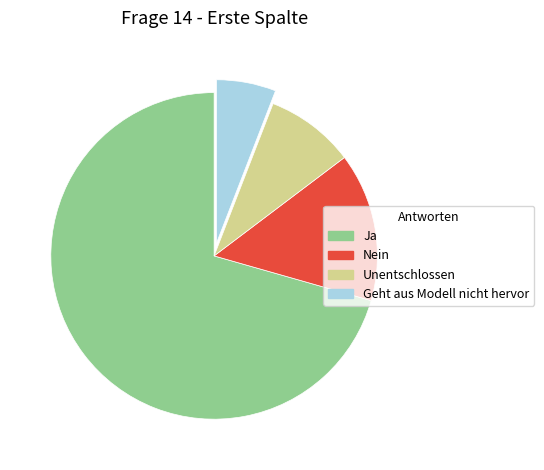

Is the sum of Unentschlossen and Nein greater than half?

No